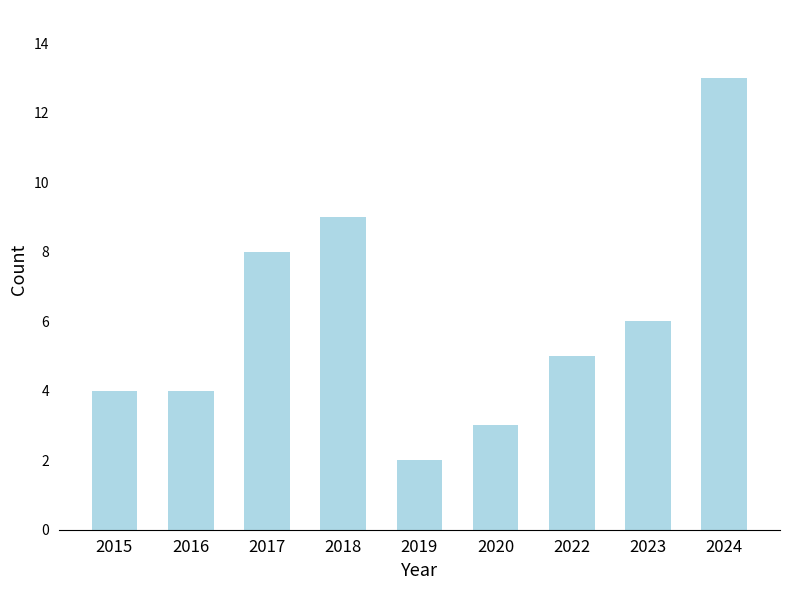

Which label corresponds to the largest value in the chart?

2024